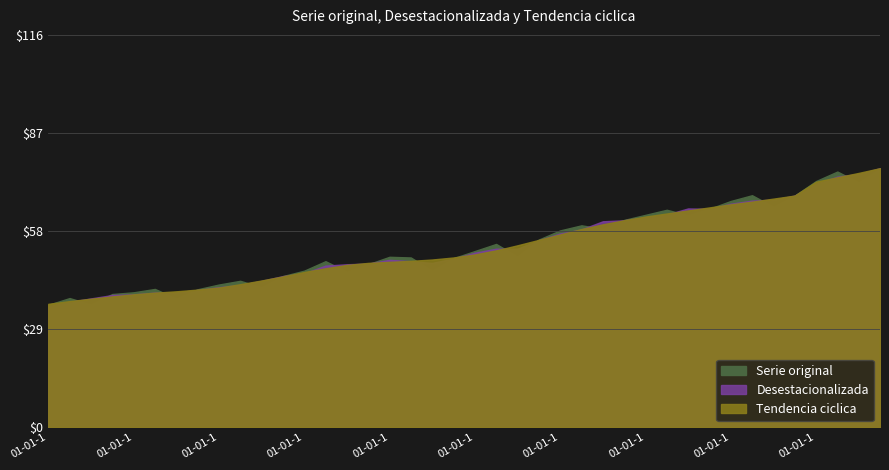

What is the label of the 25th point from the left?

01-01-1992